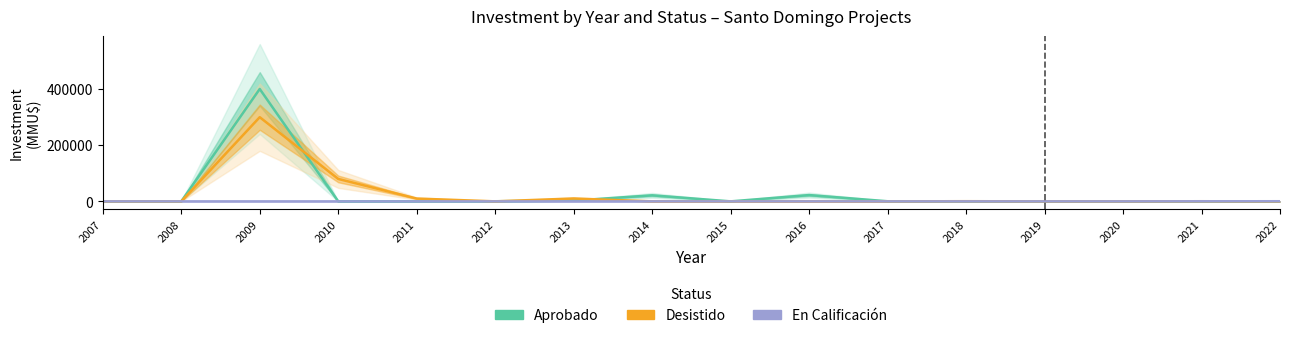

What is the difference between the second highest and second lowest values in the Desistido series?

80000.0